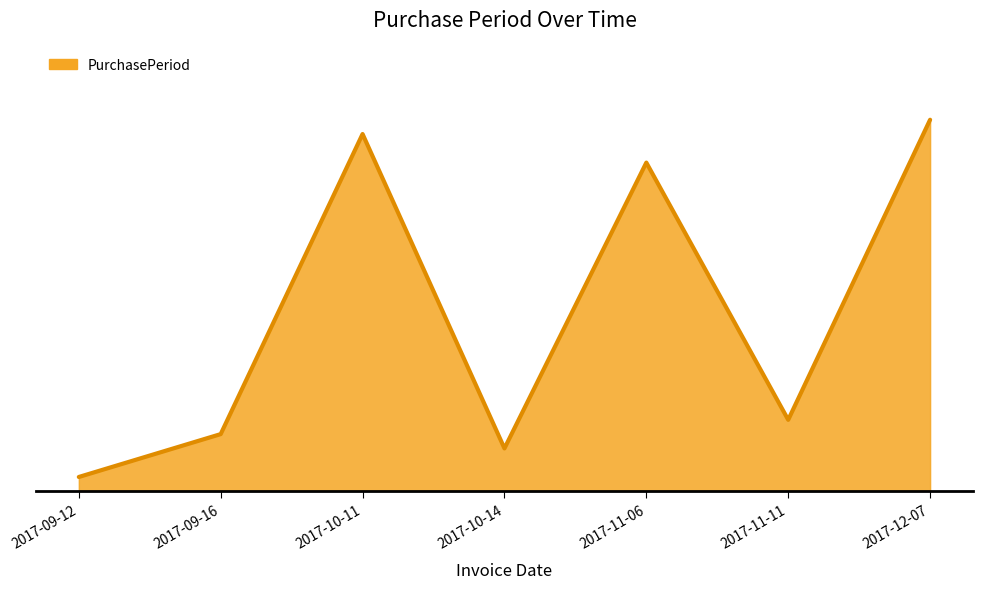

Is this an area chart (filled region under the line)?

Yes